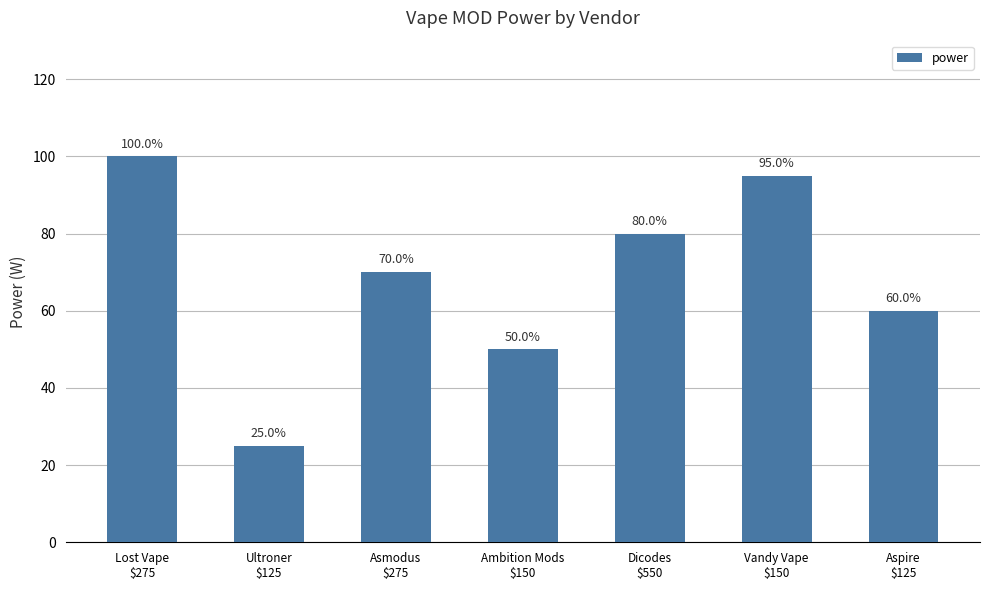

Count the number of categories in the chart.

7